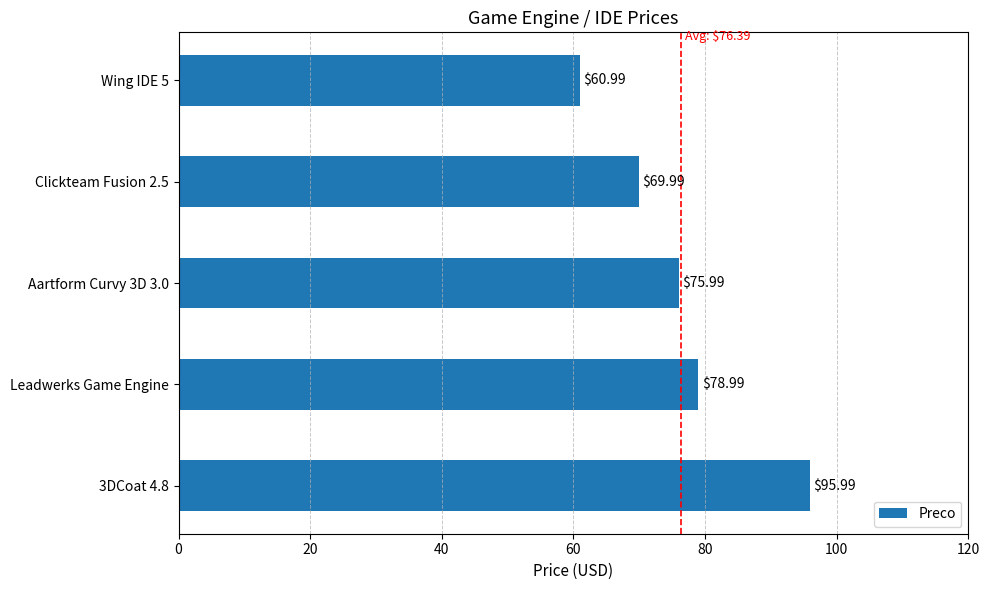

Rank the categories by value from highest to lowest.

3DCoat 4.8, Leadwerks Game Engine, Aartform Curvy 3D 3.0, Clickteam Fusion 2.5, Wing IDE 5